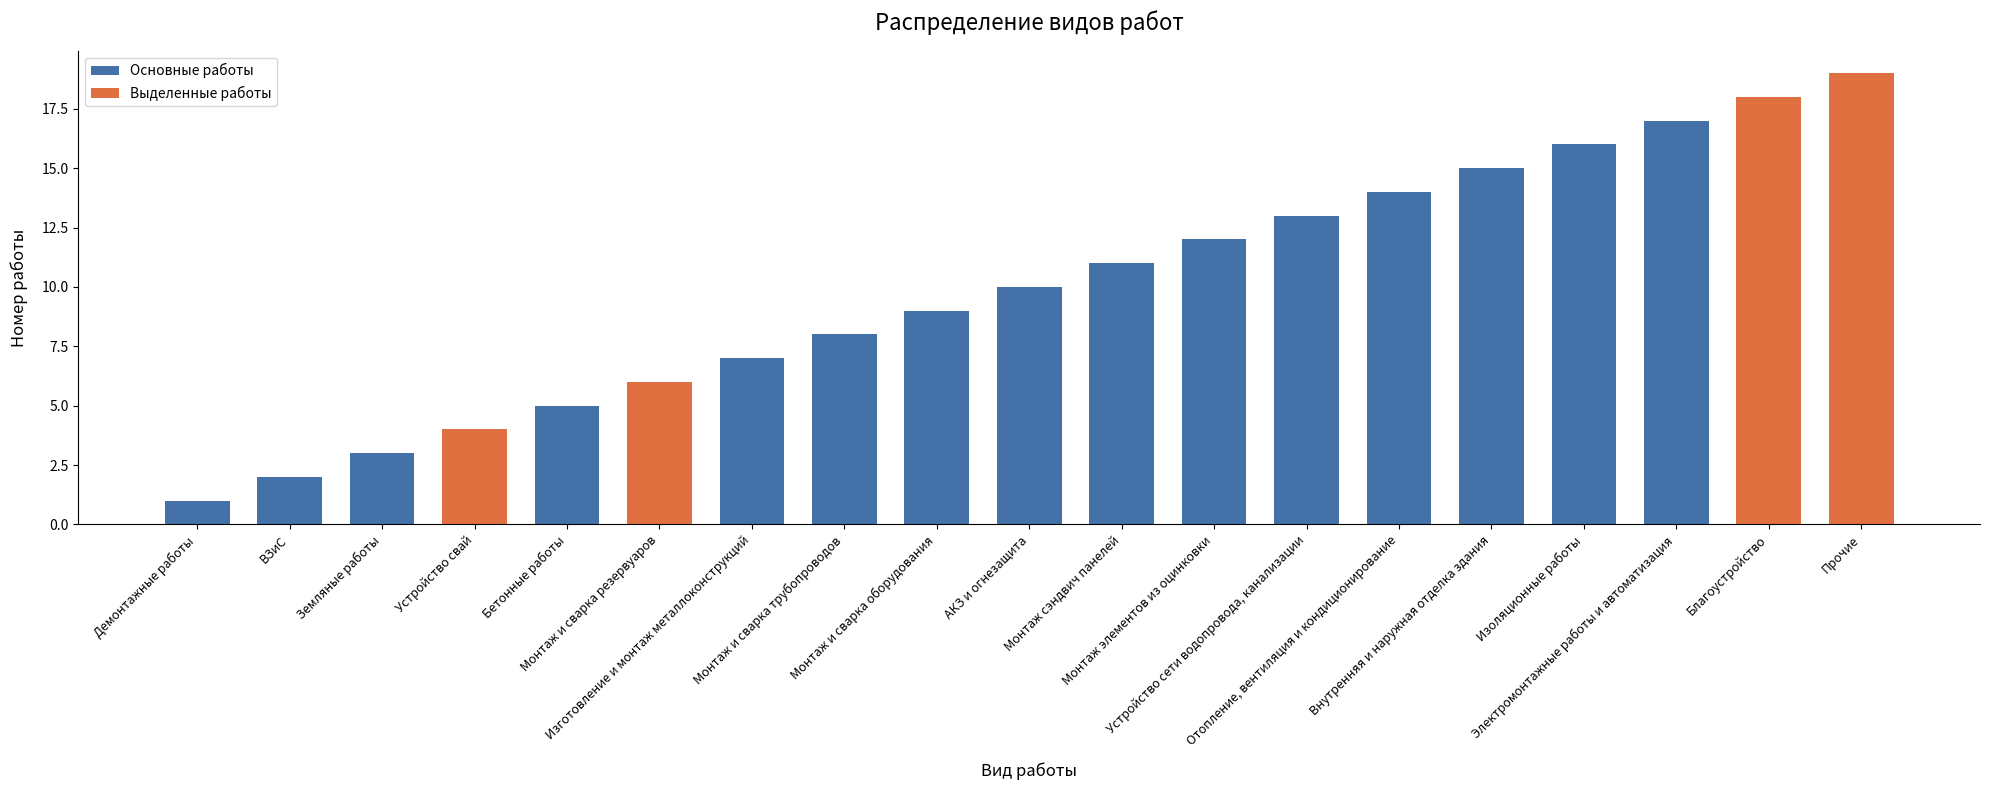

What is the difference between the maximum and minimum values?

18